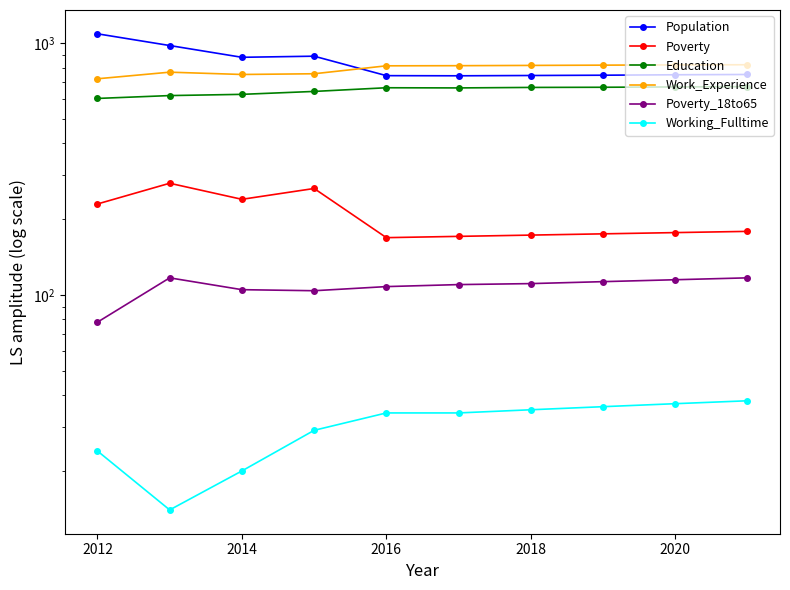

True or false: Poverty_18to65 has more than 2 points higher than both neighbors.

False